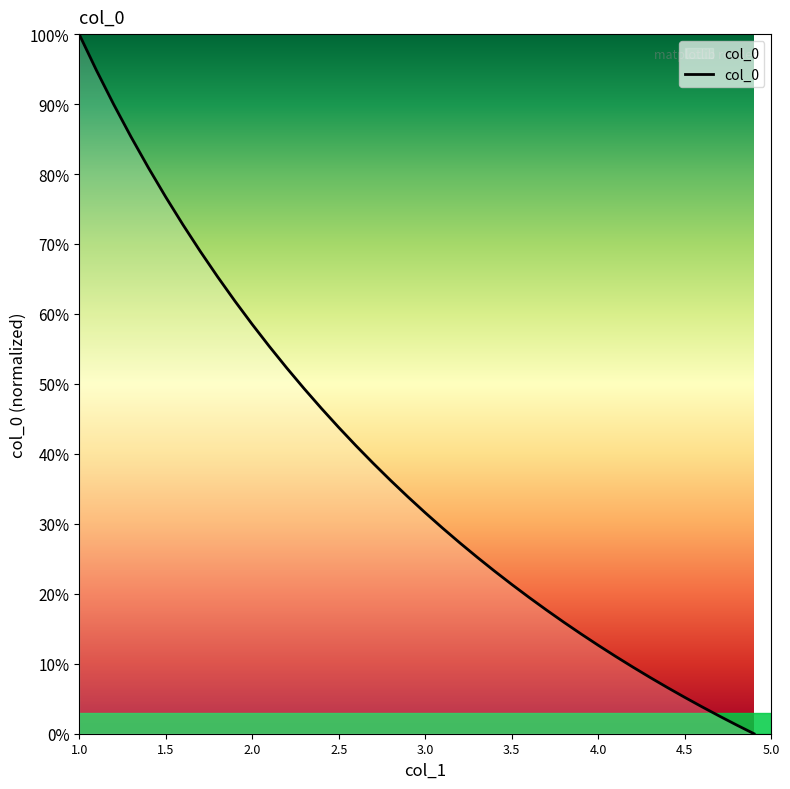

What is the difference between the maximum and second lowest values?

1.0